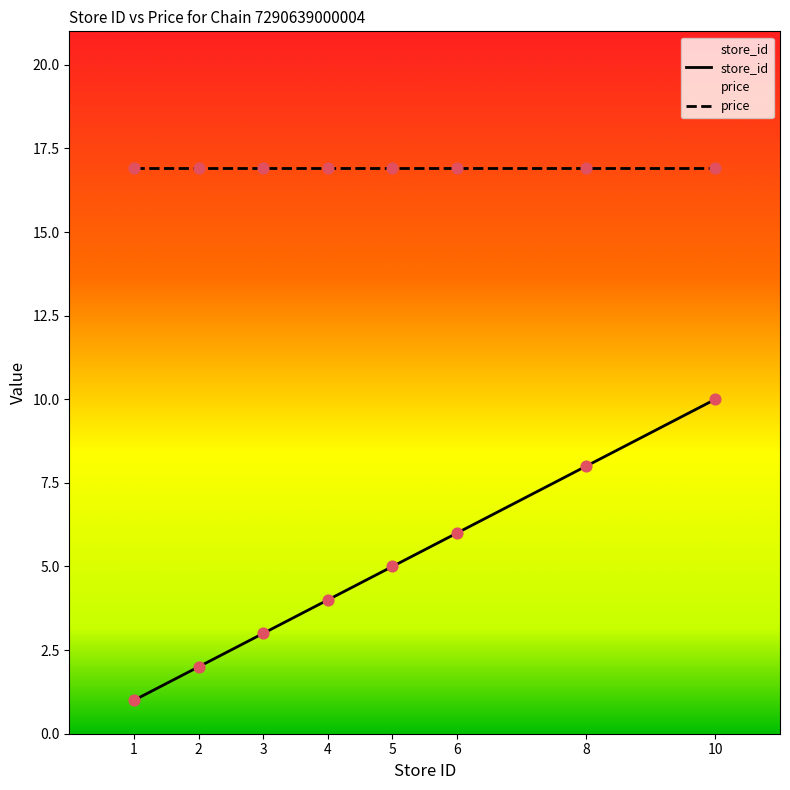

What is the total value across all series at 6?

22.9